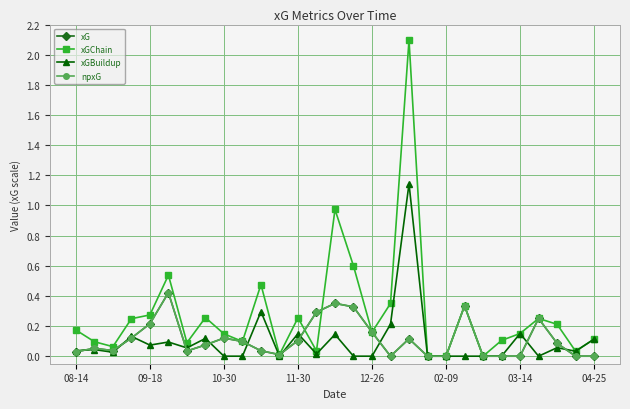

How many lines are shown in the chart?

4